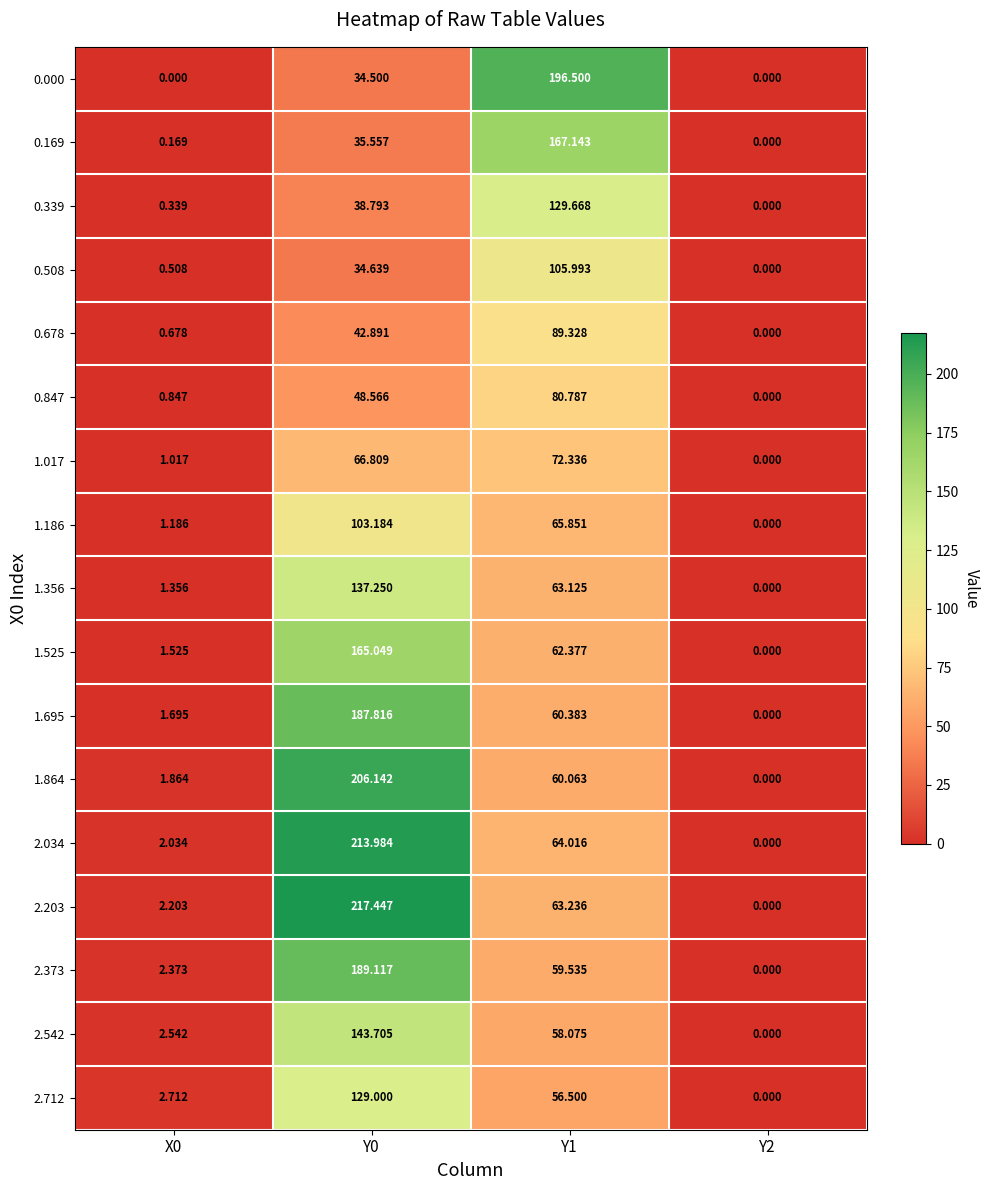

Between X0 and Y2, which series saw the biggest shift?

2.712